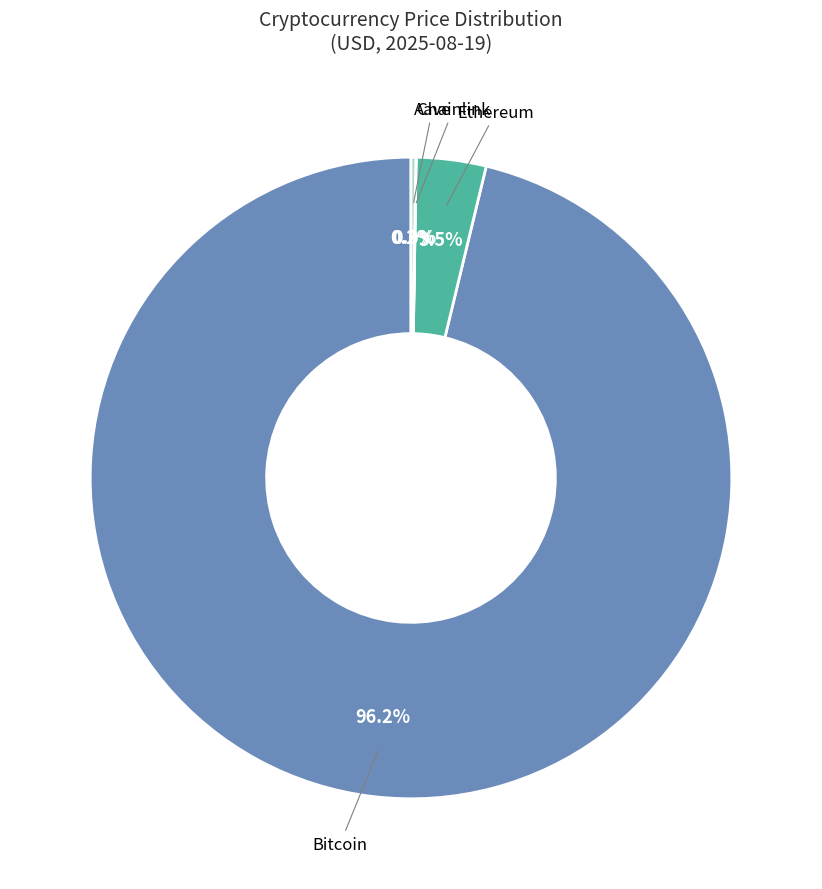

Does Bitcoin represent more than half of the total?

Yes